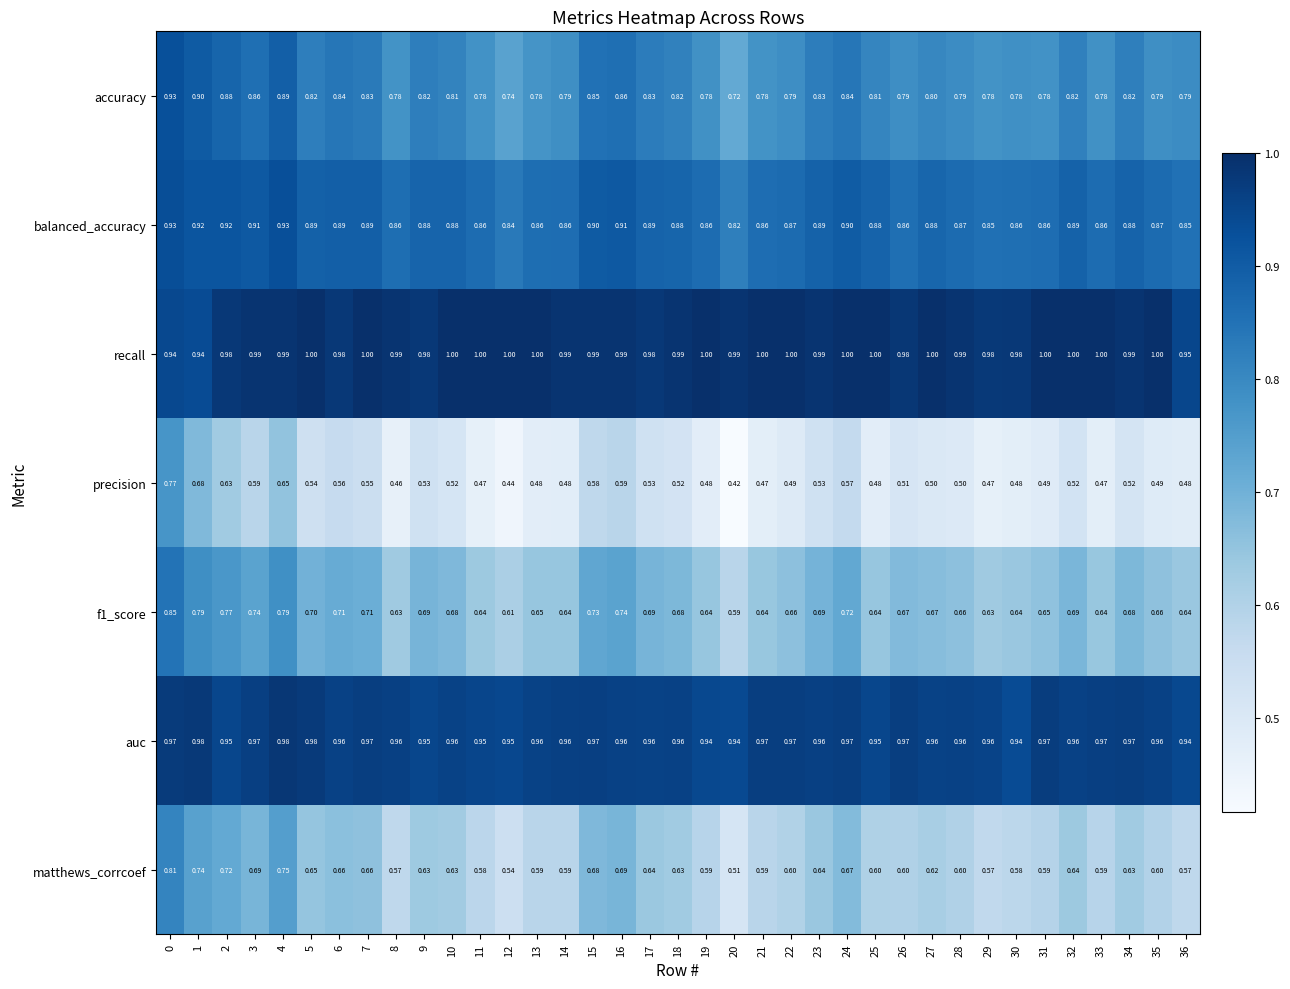

Count the number of categories in the chart.

37